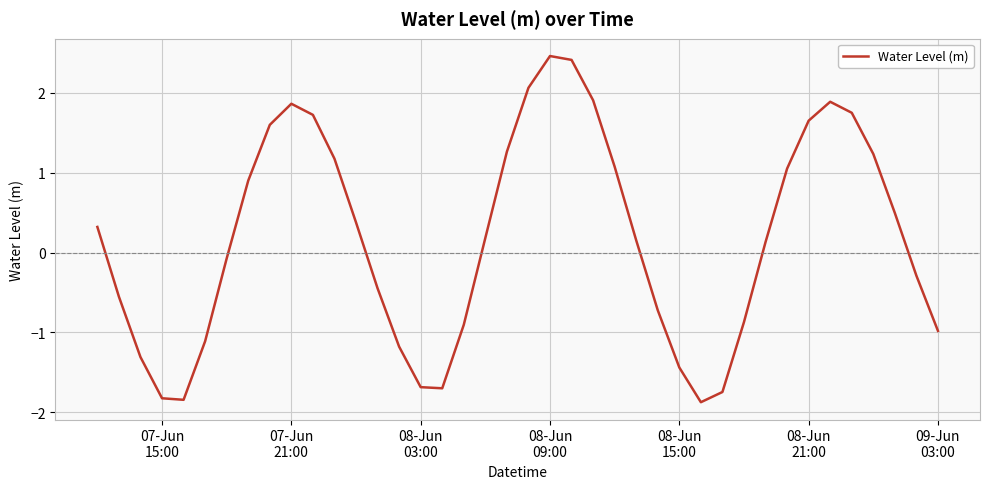

What is the minimum value shown in the chart?

-1.9